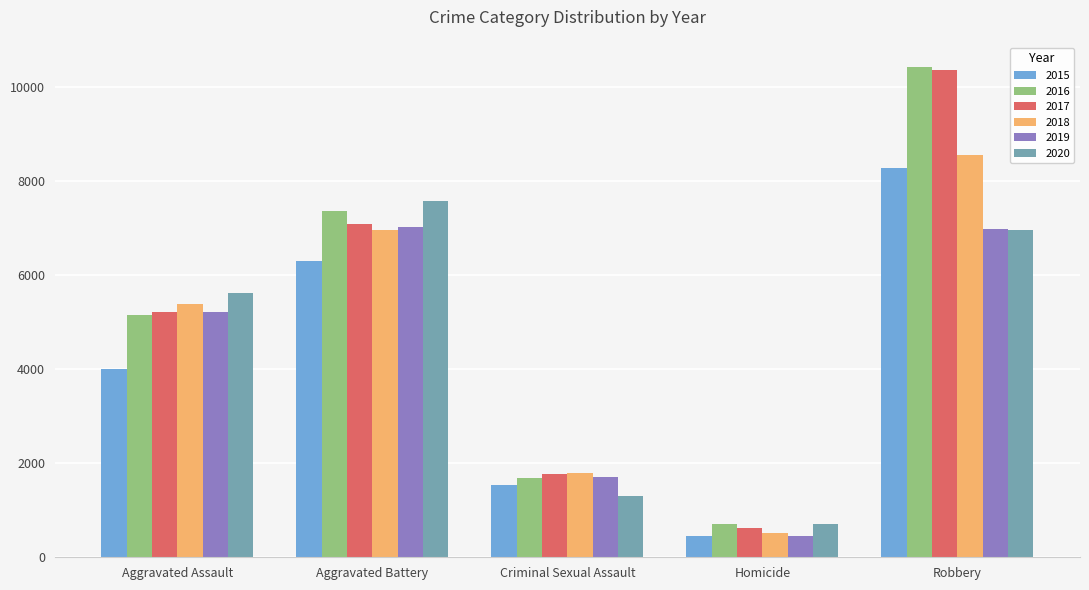

List the labels in order of 2017 value, smallest first.

Homicide, Criminal Sexual Assault, Aggravated Assault, Aggravated Battery, Robbery